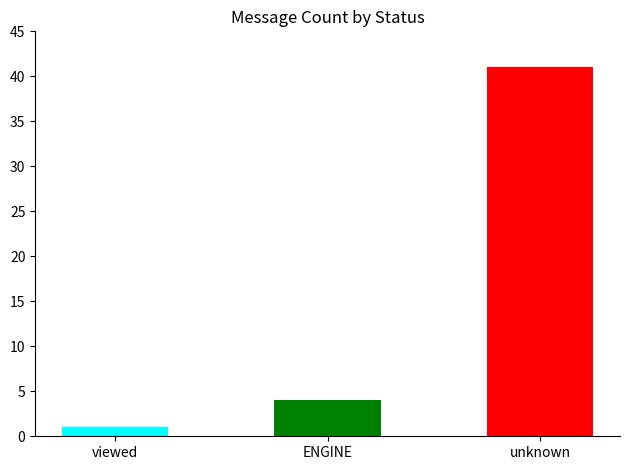

What is the change in value from viewed to ENGINE?

+3